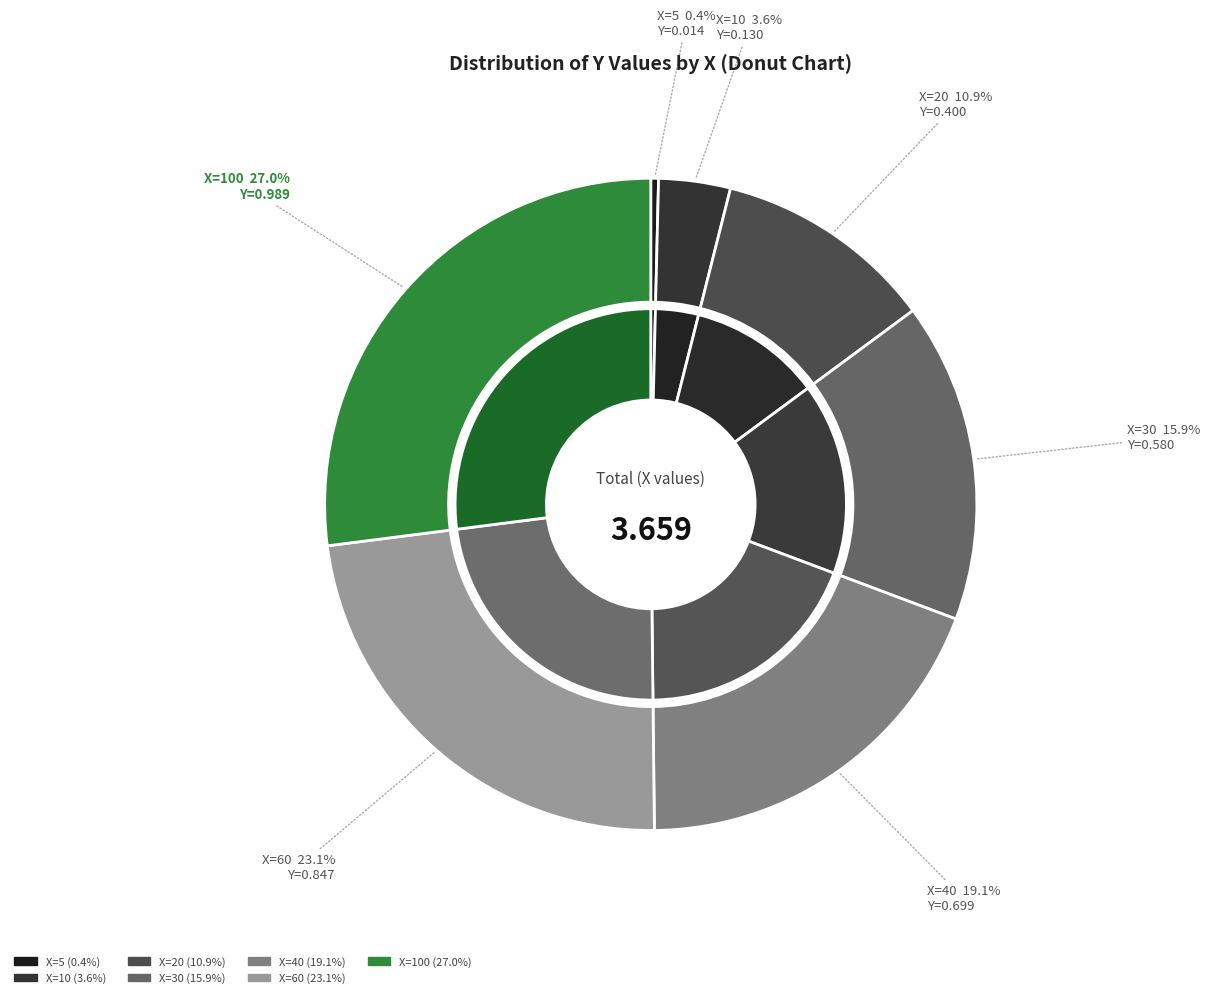

The 20 slice represents 11% of the pie. True or false?

True